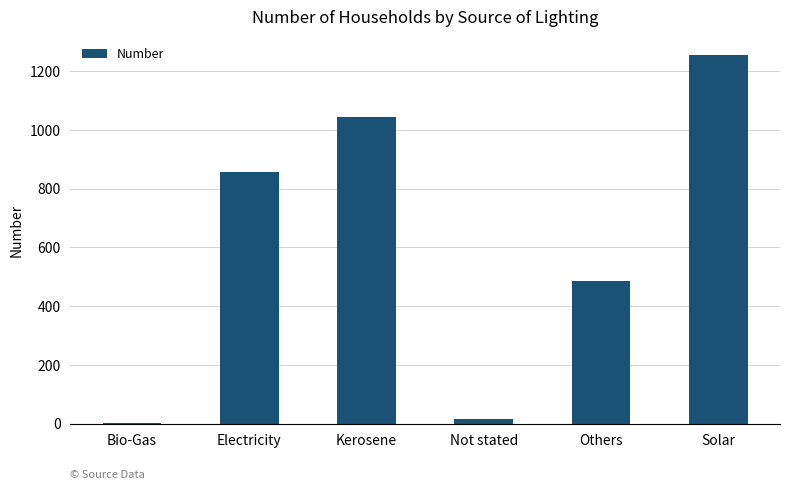

What is the sum of all values?

3657